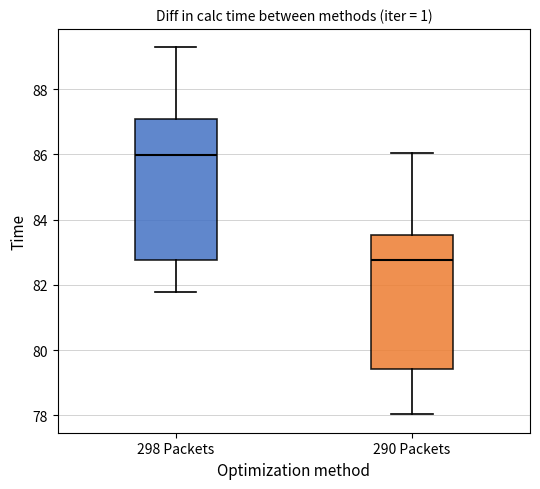

Reading left to right, transcribe this box plot: for each box, give where its median line is, the range the box spans, and where its two whiskers end, as read against the y-axis. The values are not printed on the chart, so give them approximately, as read against the axis.

298 Packets: median 86.0, box 82.8 to 87.0, whiskers 81.8 to 89.2
290 Packets: median 82.8, box 79.4 to 83.6, whiskers 78.0 to 86.0